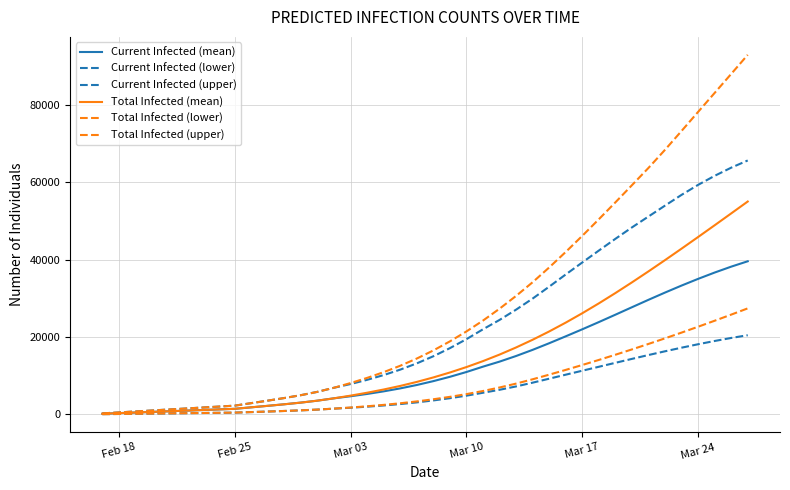

Does the chart have visible grid lines?

Yes